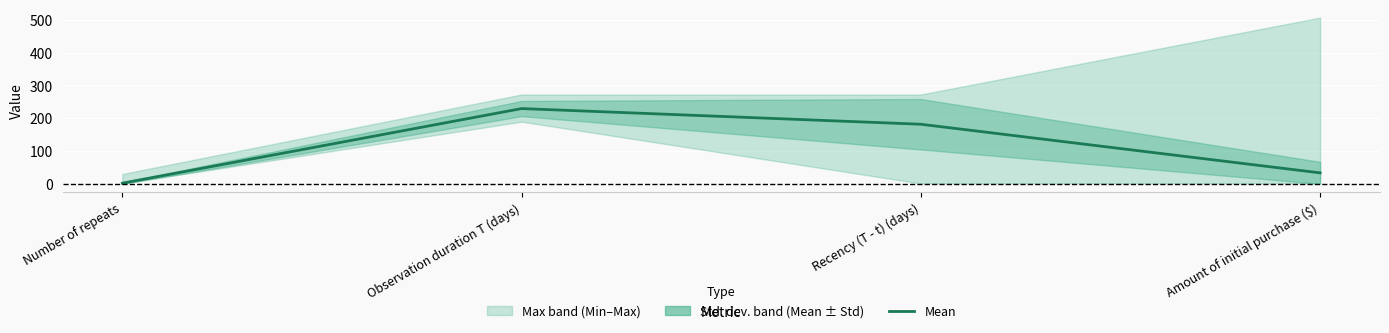

How many interior local peaks (higher than both neighbors) does the data have?

1